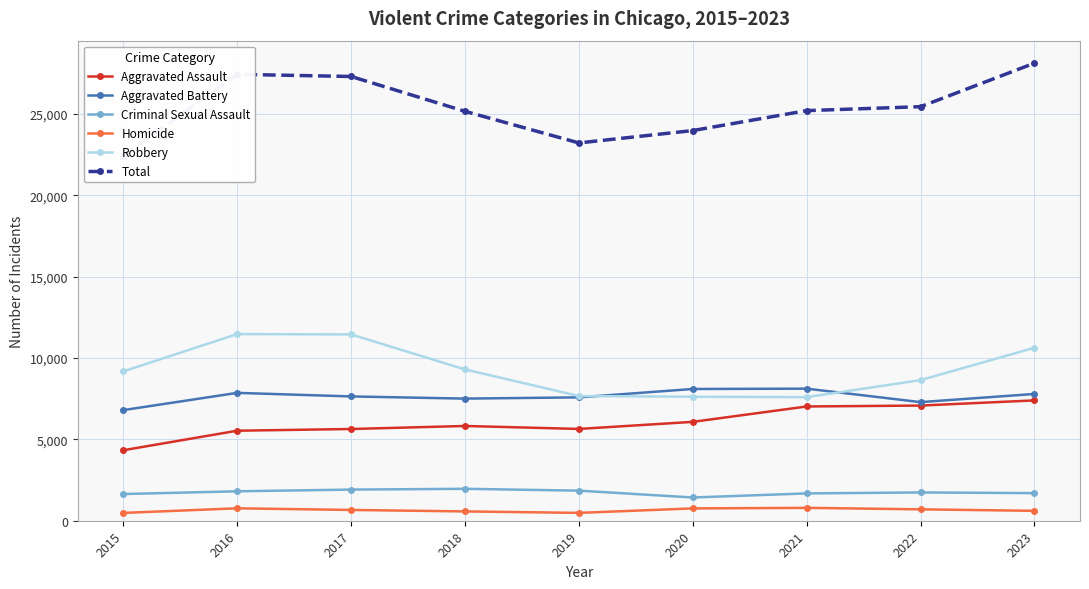

Count the number of data series in this chart.

6